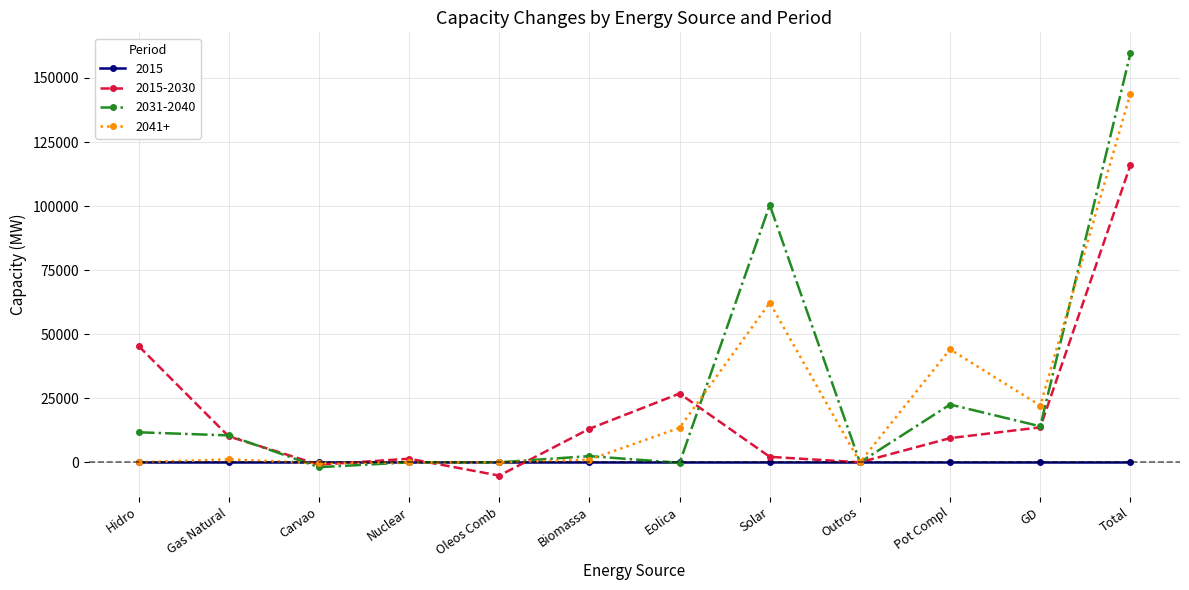

At which label does 2031-2040 first exceed 10512?

Hidro